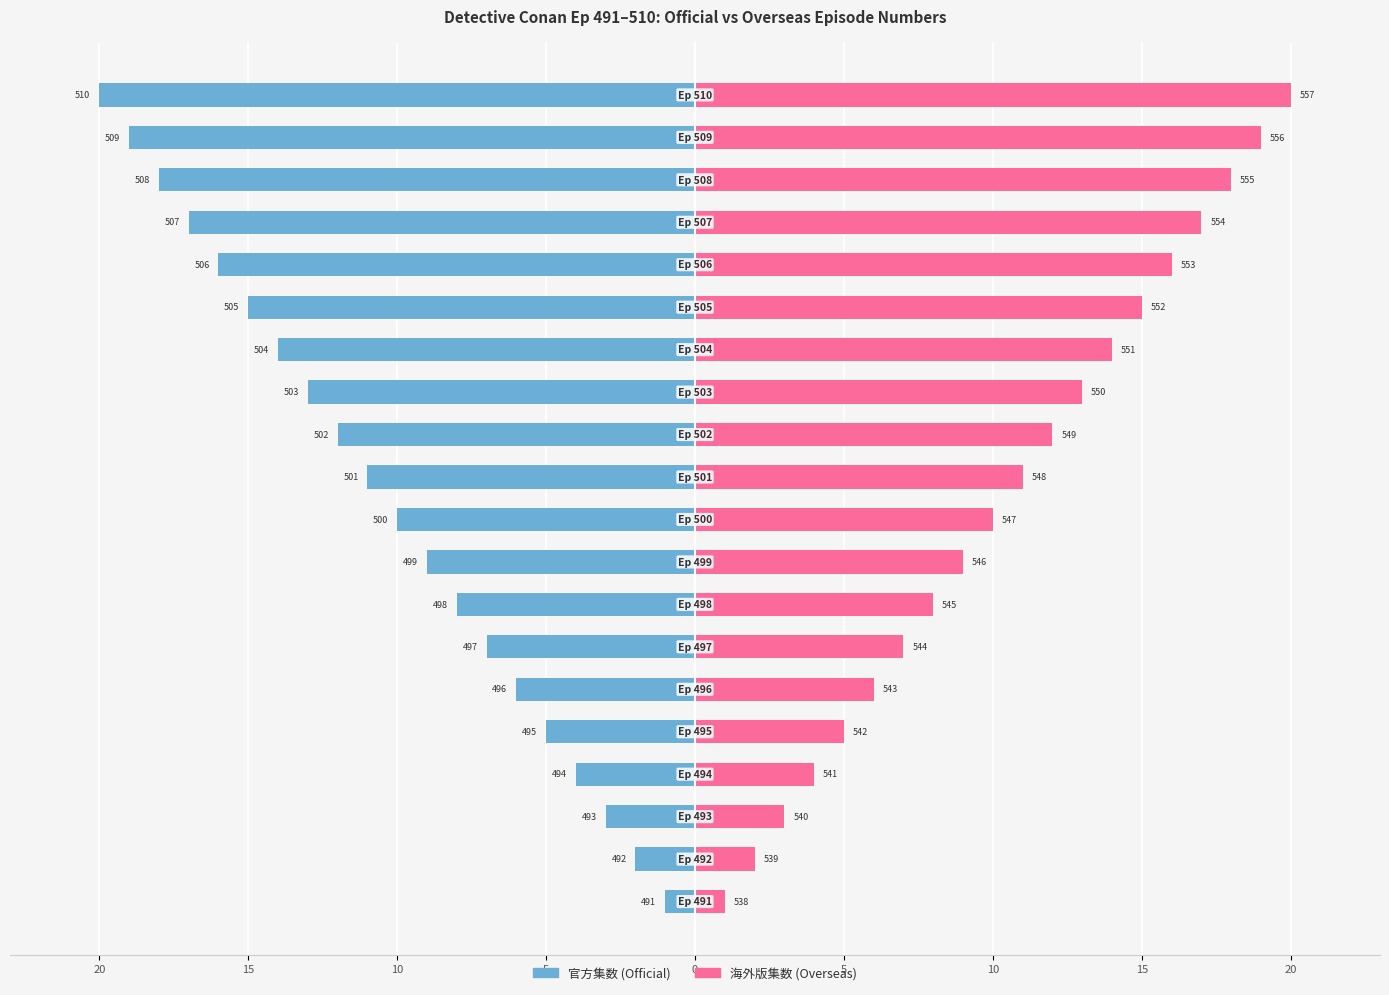

What is the smallest value displayed?

-20